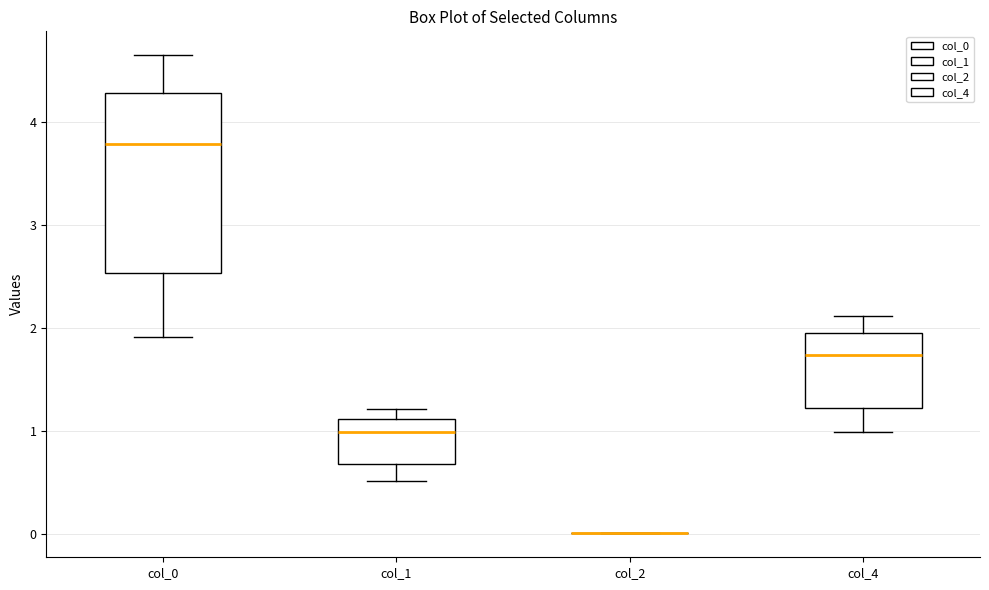

Reading left to right, read every box against the y-axis: the position of its median line, the range the box covers, and the ends of its whiskers. The values are not printed on the chart, so give them approximately, as read against the axis.

col_0: median 3.8, box 2.5 to 4.3, whiskers 1.9 to 4.6
col_1: median 1.0, box 0.7 to 1.1, whiskers 0.5 to 1.2
col_2: box collapsed to a line at 0.0, whiskers 0.0 to 0.0
col_4: median 1.7, box 1.2 to 2.0, whiskers 1.0 to 2.1